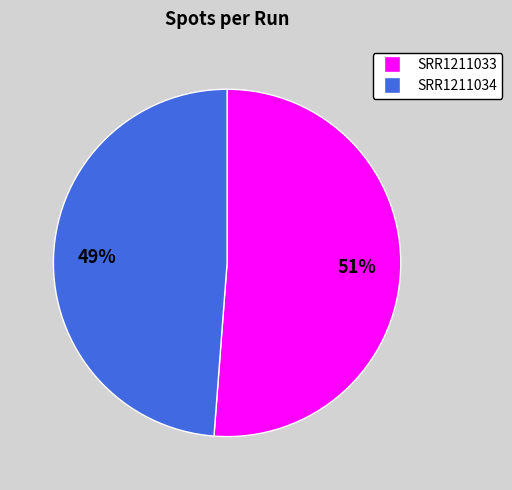

To the nearest percent, what portion does SRR1211034 represent?

49%